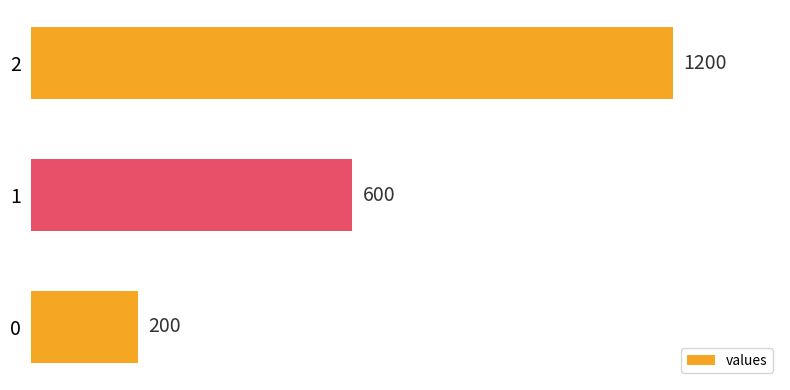

Rank the categories by value from lowest to highest.

0, 1, 2